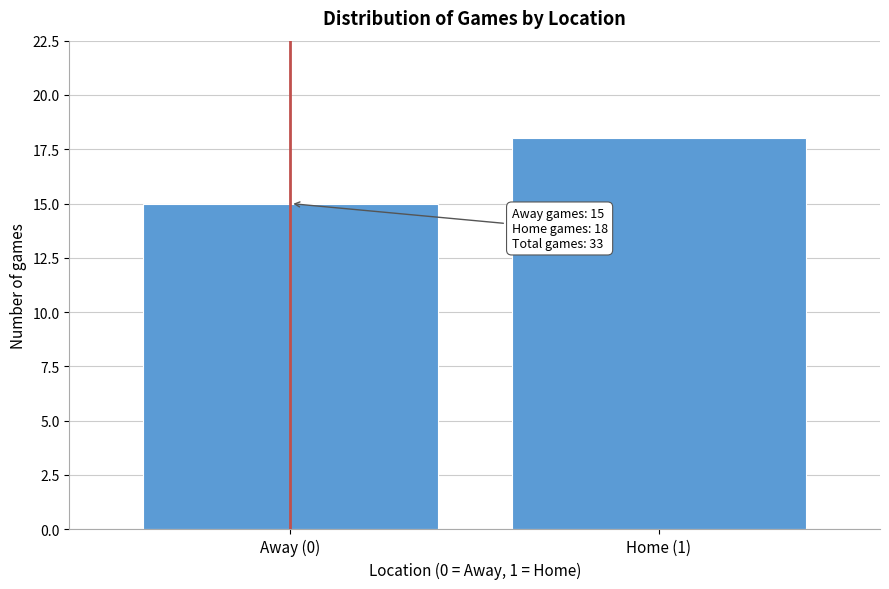

Reading right to left, extract all data points from this chart.

Home (1)=18	Away (0)=15